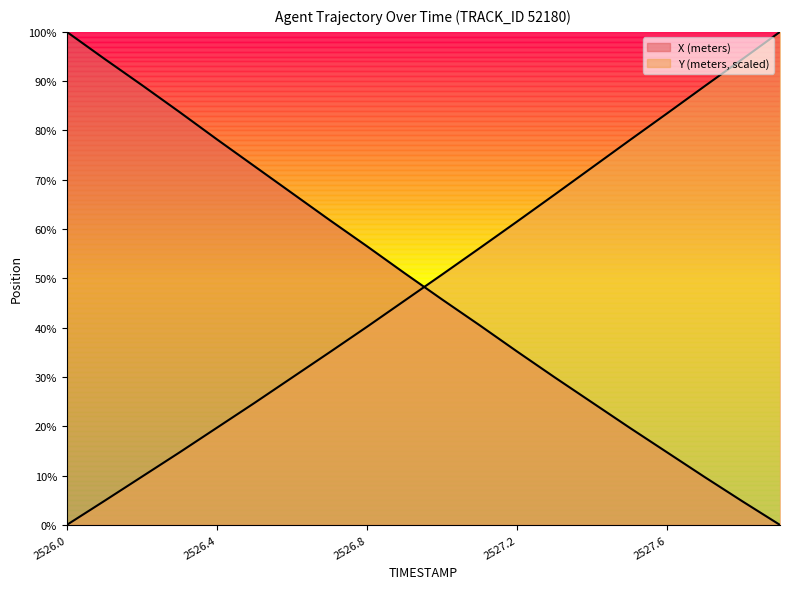

How many values in the X (meters) series exceed 51?

10